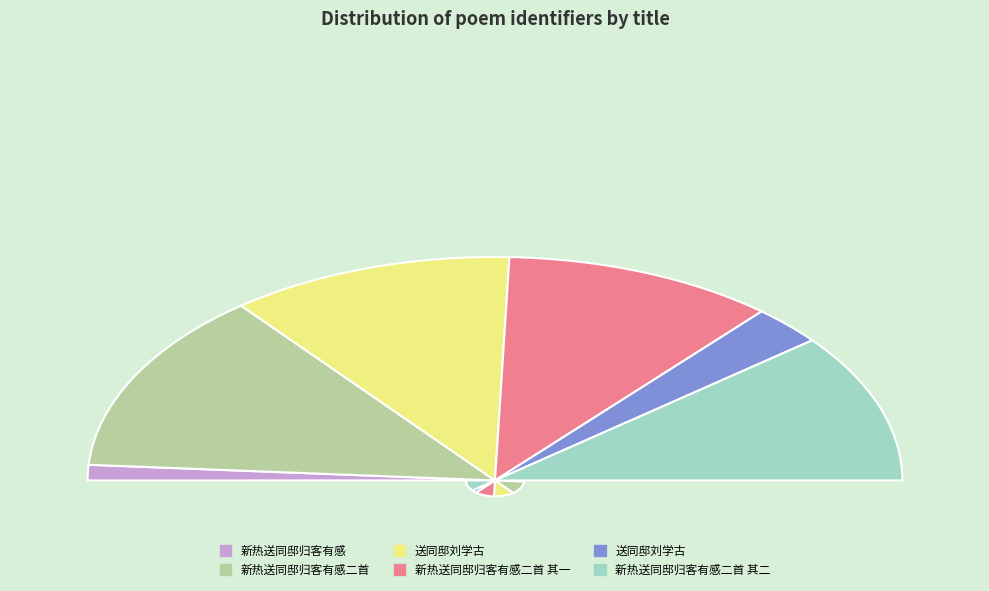

What is the smallest slice in the pie chart?

新热送同邸归客有感